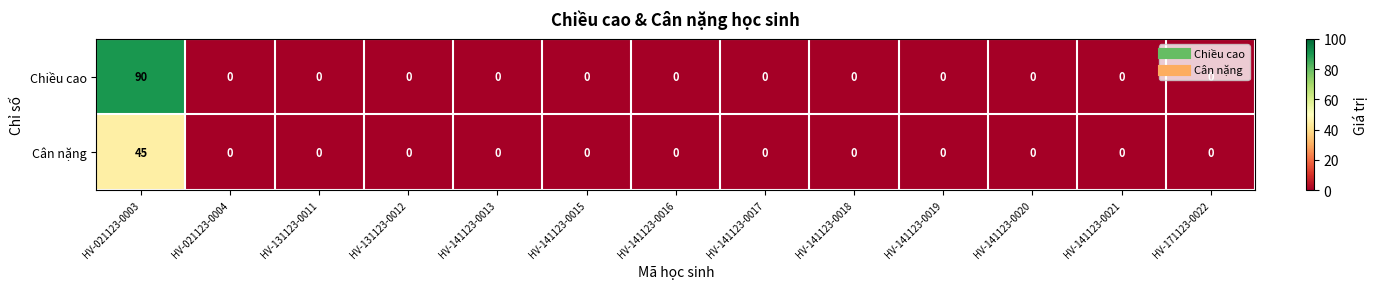

The value of Cân nặng at HV-141123-0017 is 24. True or false?

False